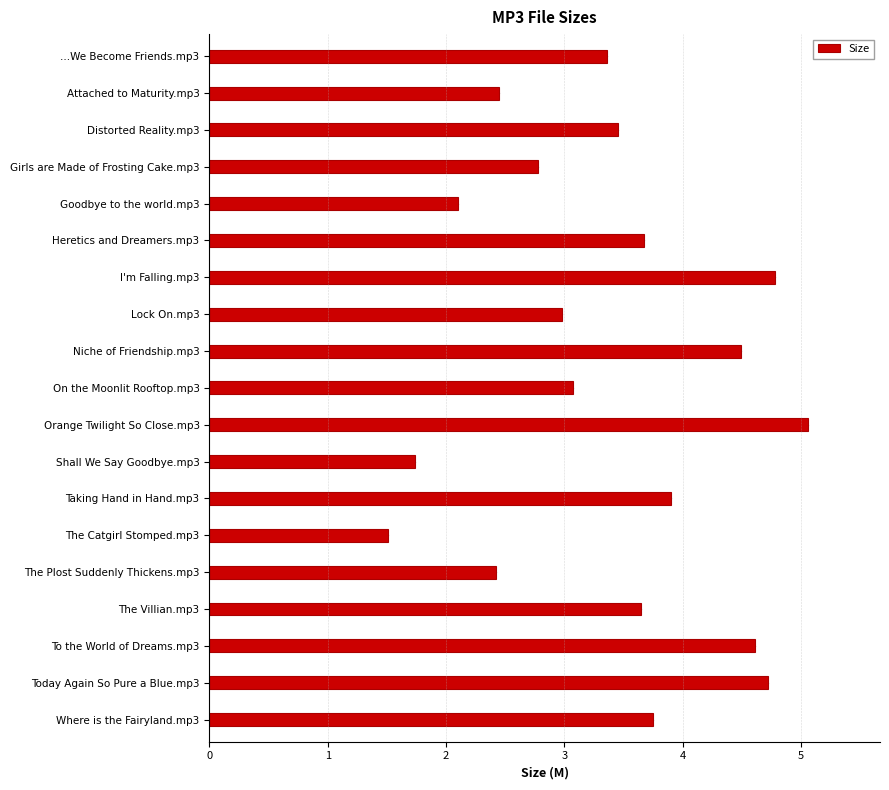

True or false: the data shows 7.4 at Niche of Friendship.mp3.

False